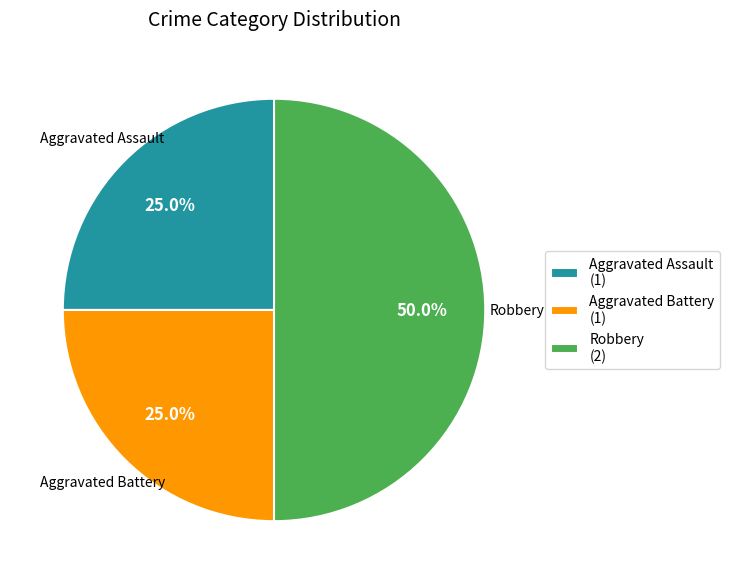

What percentage do Robbery and Aggravated Battery together represent?

75.0%